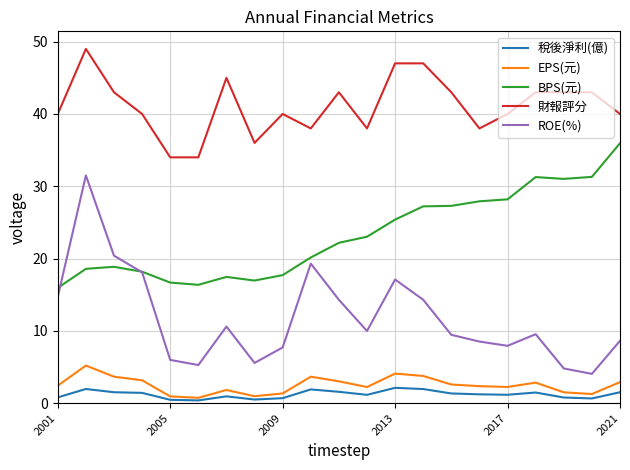

List the series in order of their peak value, highest first.

財報評分, BPS(元), ROE(%), EPS(元), 稅後淨利(億)